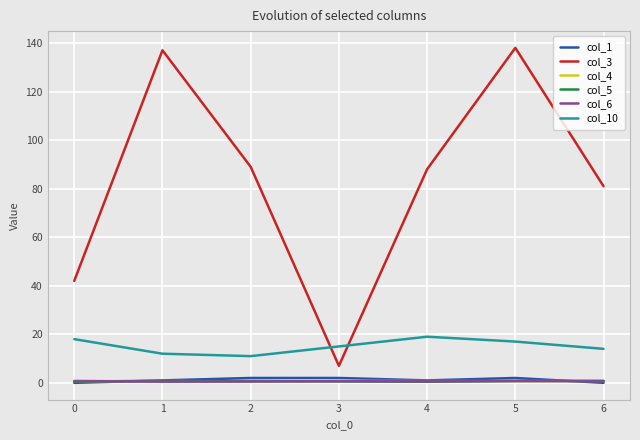

What is the sum of the col_6 values at 4 and 6?

1.4